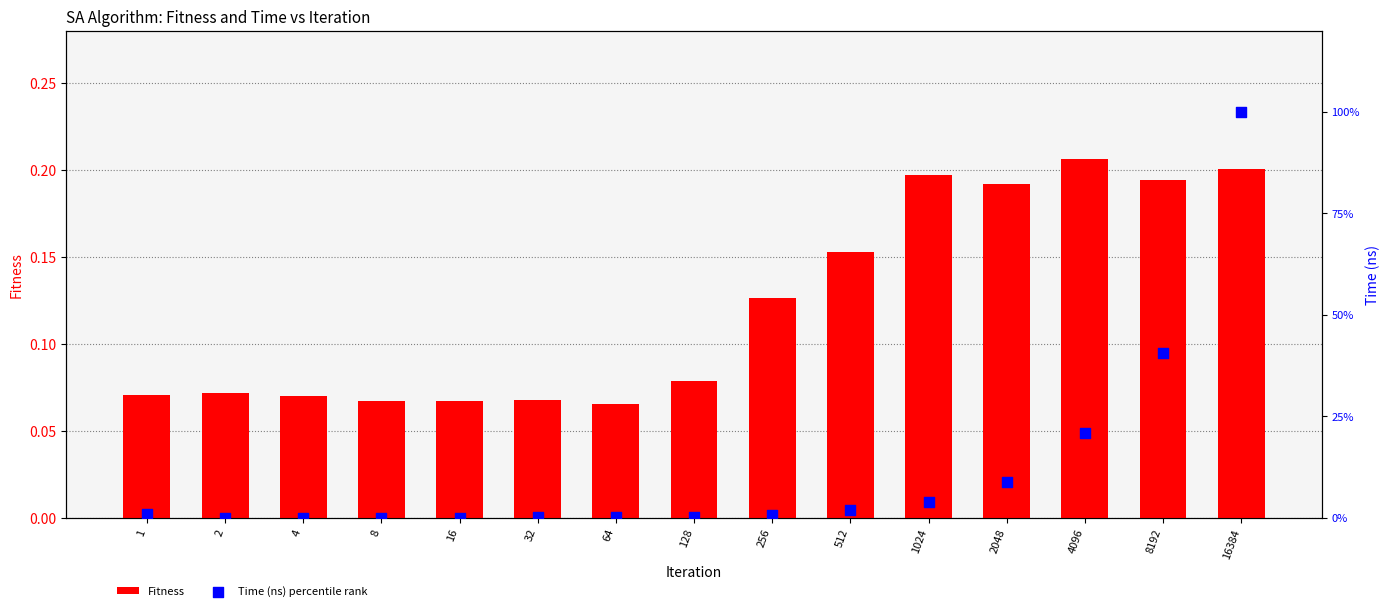

What are all the series names shown in the legend?

Fitness, Time (ns) percentile rank